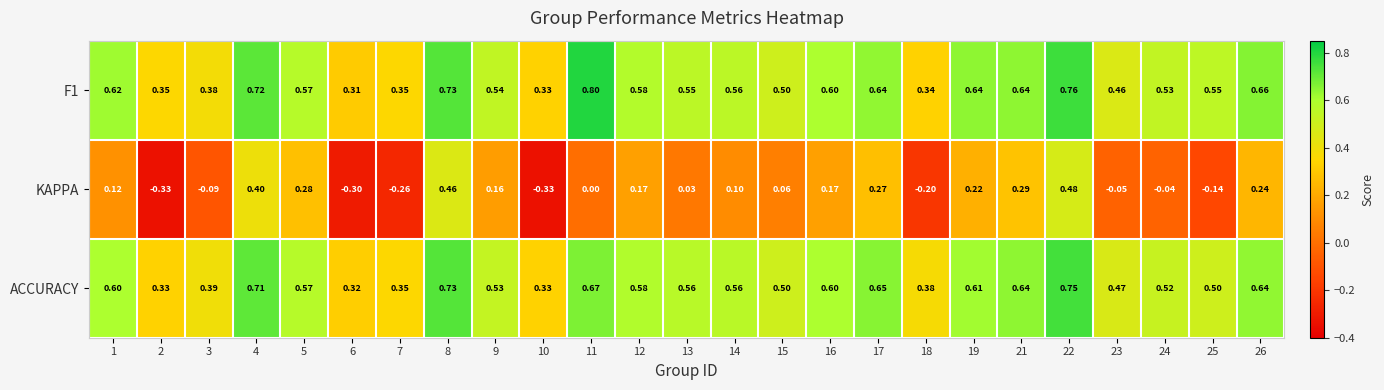

Is the value of ACCURACY at 10 greater than the value of F1 at 19?

No